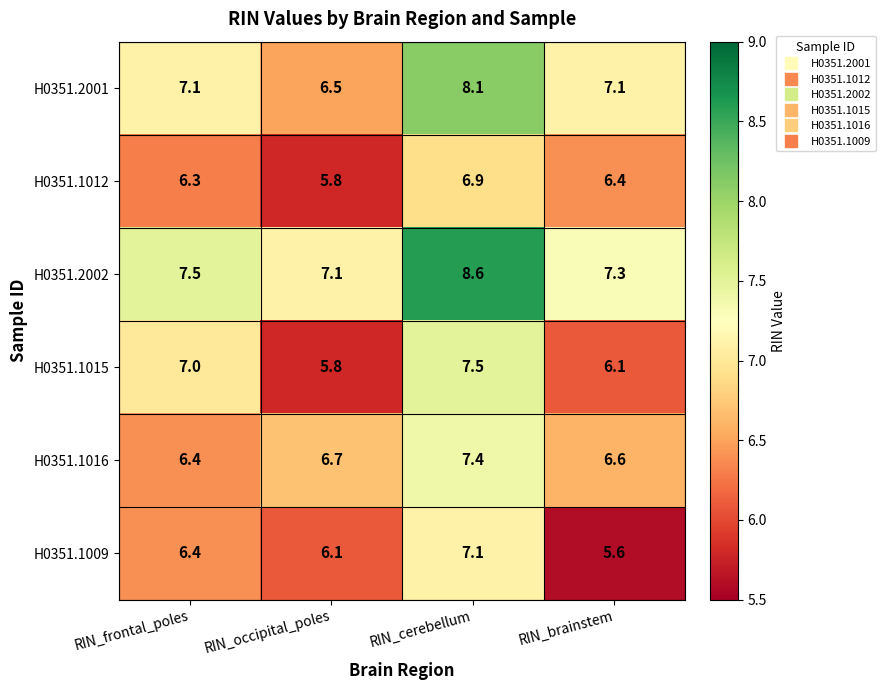

What is the sum of all H0351.1015 values?

26.4